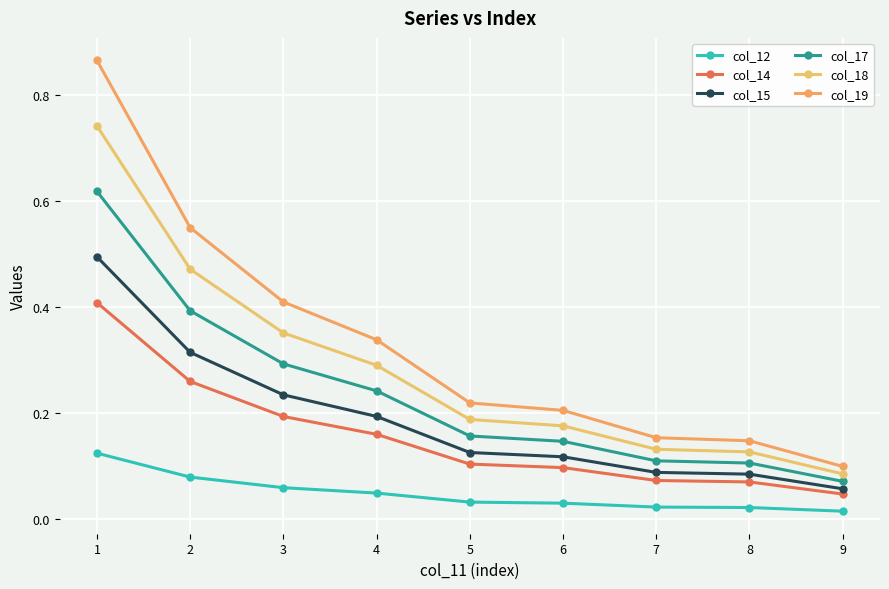

Between 6 and 7, which series saw the biggest shift?

col_19